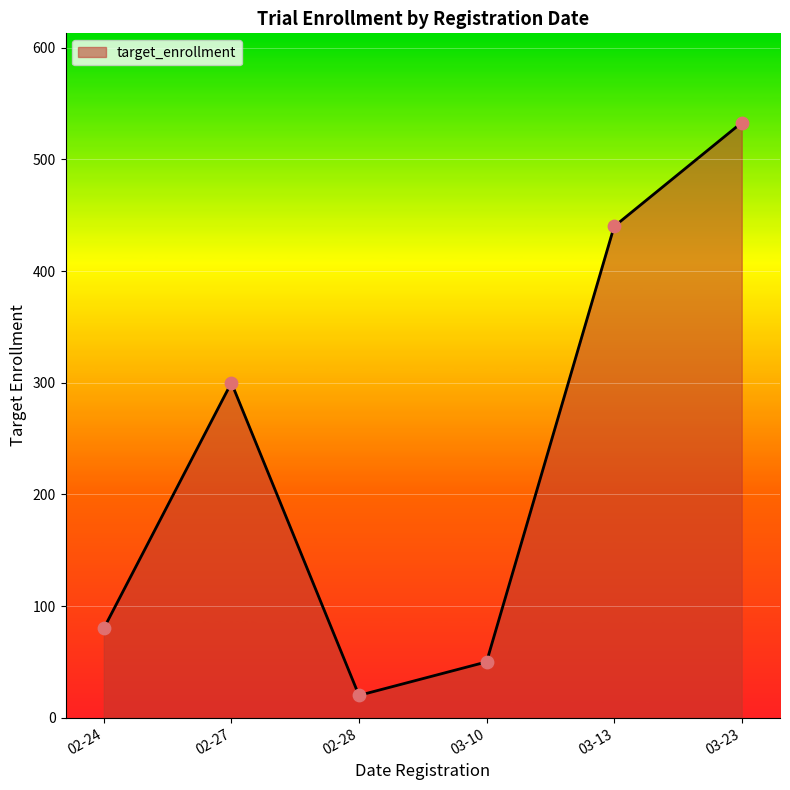

What is the change in value from 02-28 to 03-13?

+420